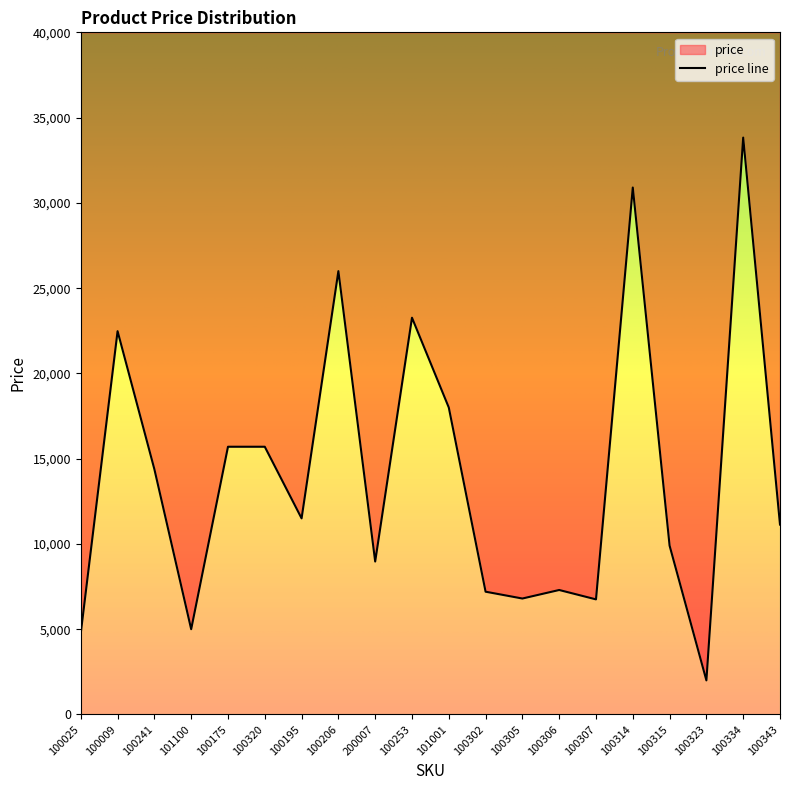

Reading left to right, extract all data points from this chart.

4772	22477	14382	5000	15700	15700	11500	25997	8970	23266	18000	7200	6800	7300	6750	30900	9900	2000	33828	11136